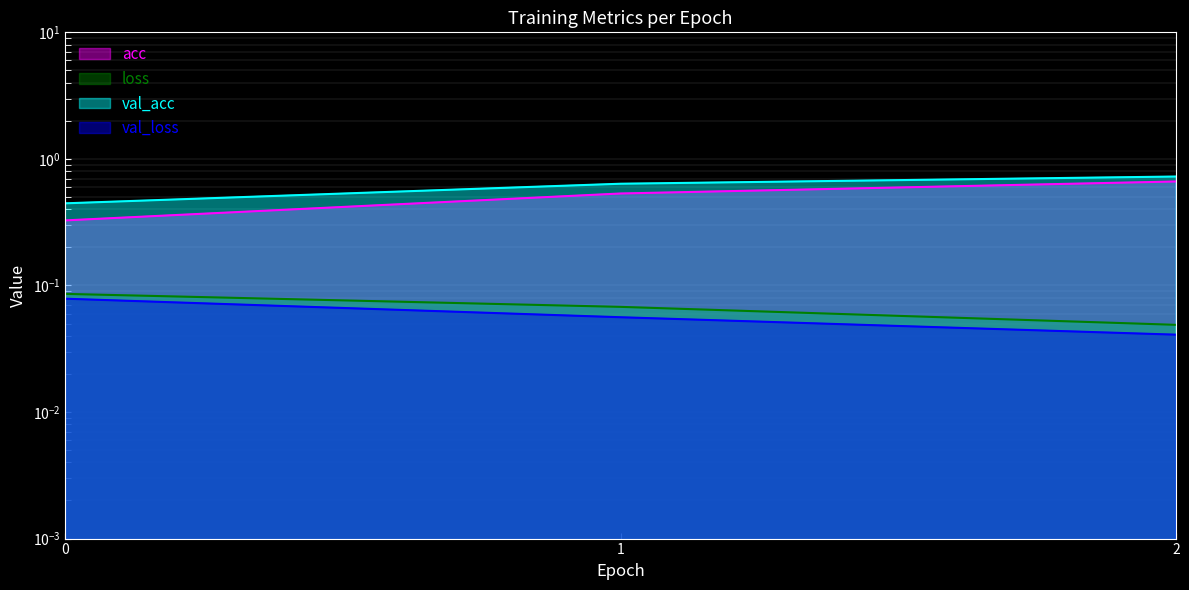

What is the difference between the maximum and minimum values in the acc series?

0.3